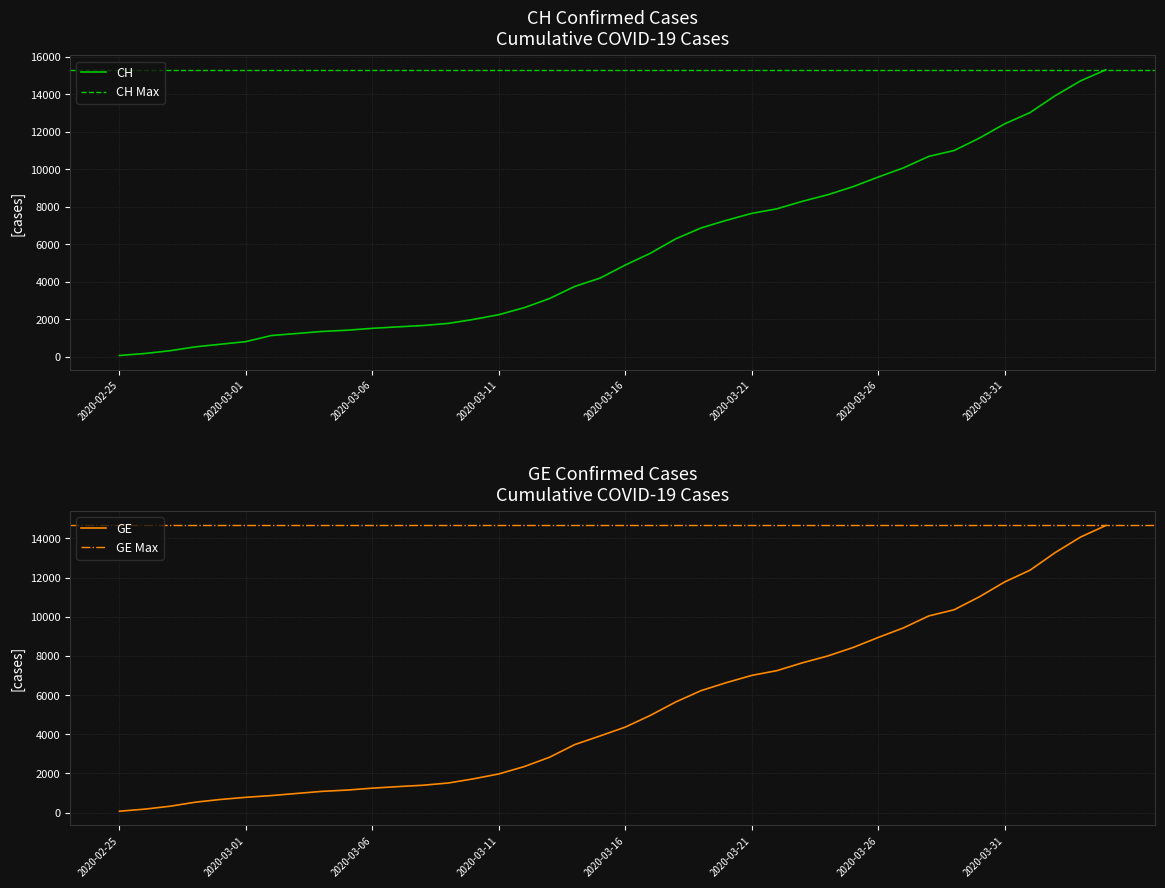

Rank the series by their maximum value, from highest to lowest.

CH, GE